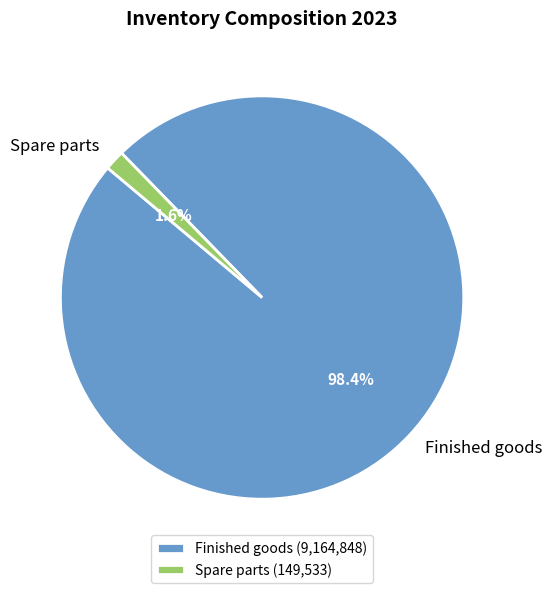

To the nearest percent, what is the difference between the largest and smallest slice percentages?

97%